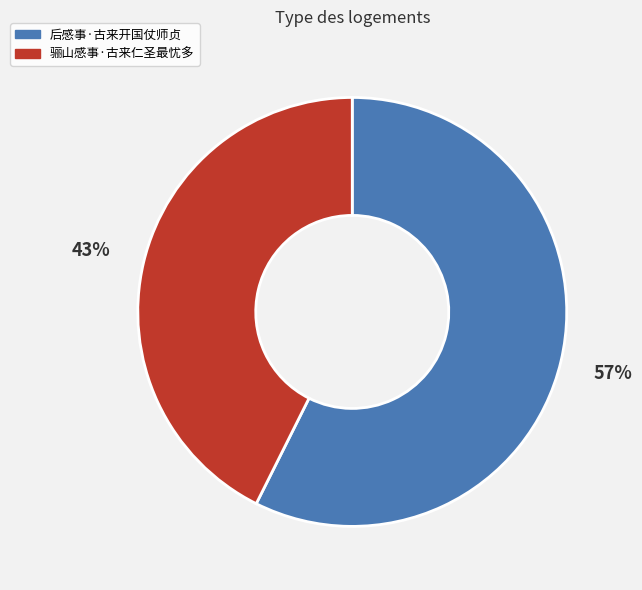

Is there any slice that represents more than half of the pie?

Yes